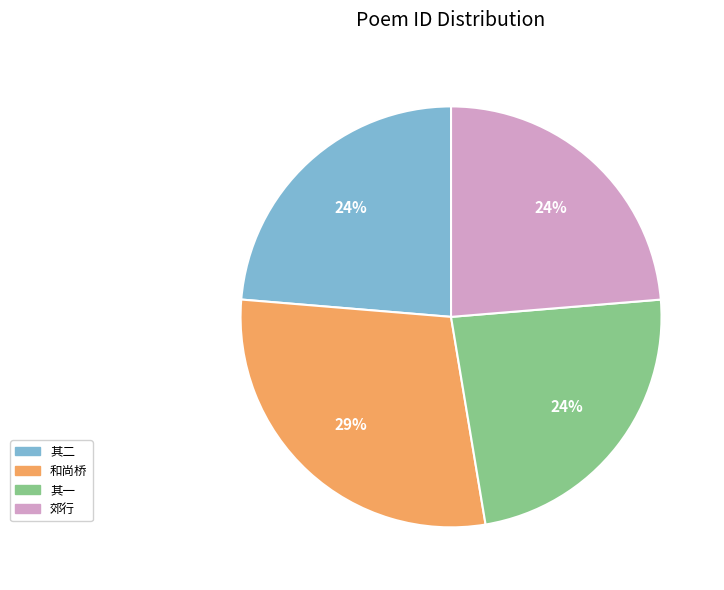

Does any single category account for the majority?

No